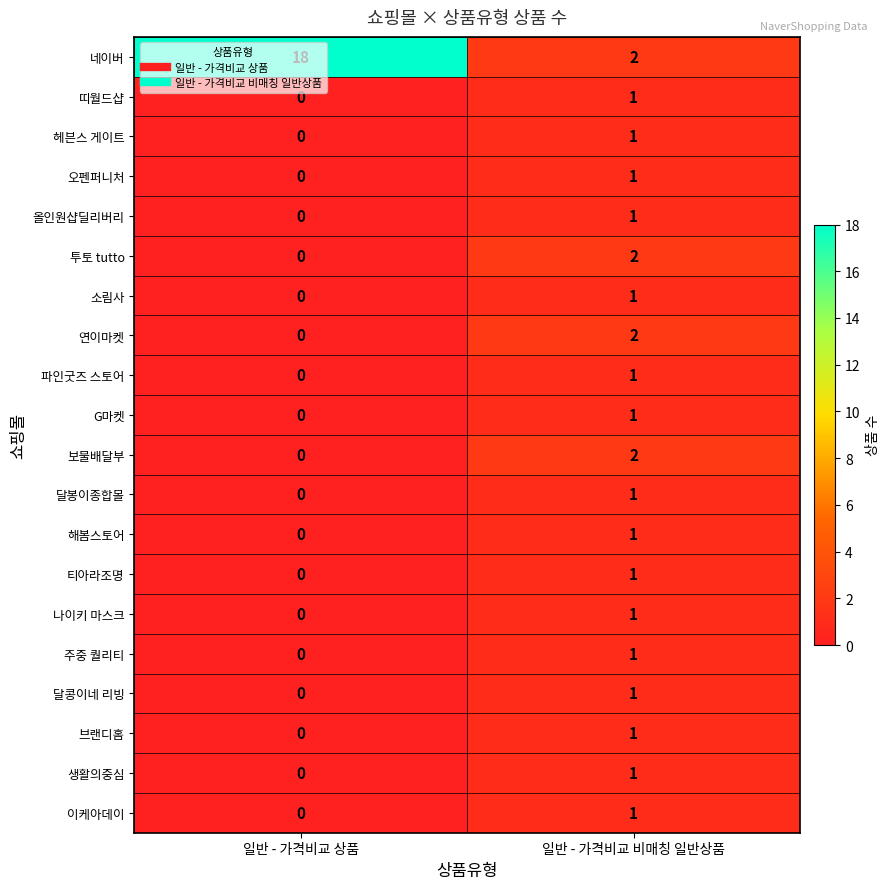

What is the spread (max minus min) of values at 일반 - 가격비교 비매칭 일반상품?

1